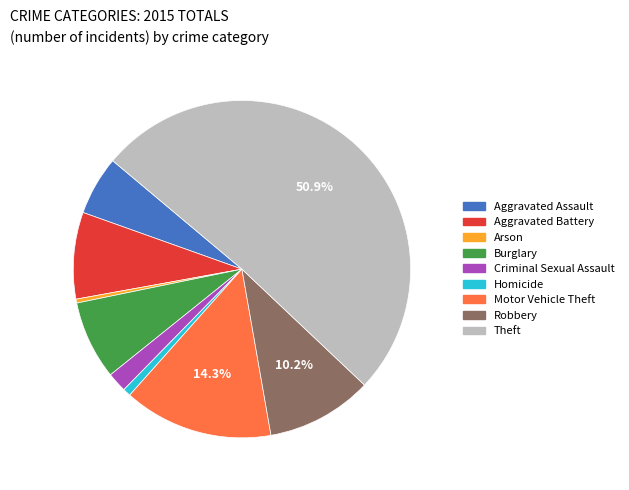

What percentage is NOT represented by Theft?

49.1%